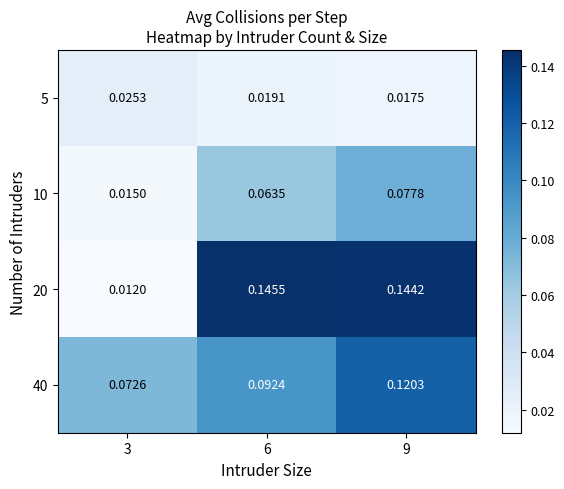

Rank the series by their maximum value, from lowest to highest.

5, 10, 40, 20